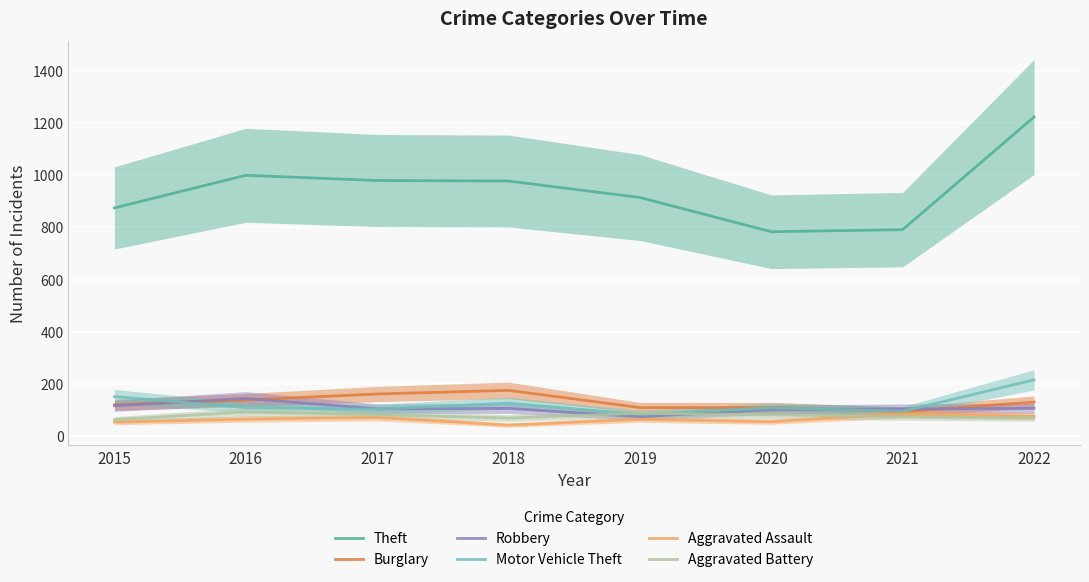

True or false: Robbery has more than 1 interior local peaks.

True